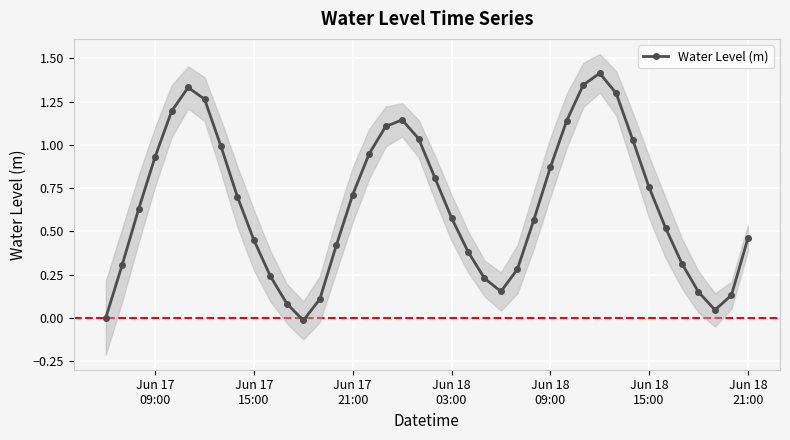

How many distinct data groups are displayed?

1